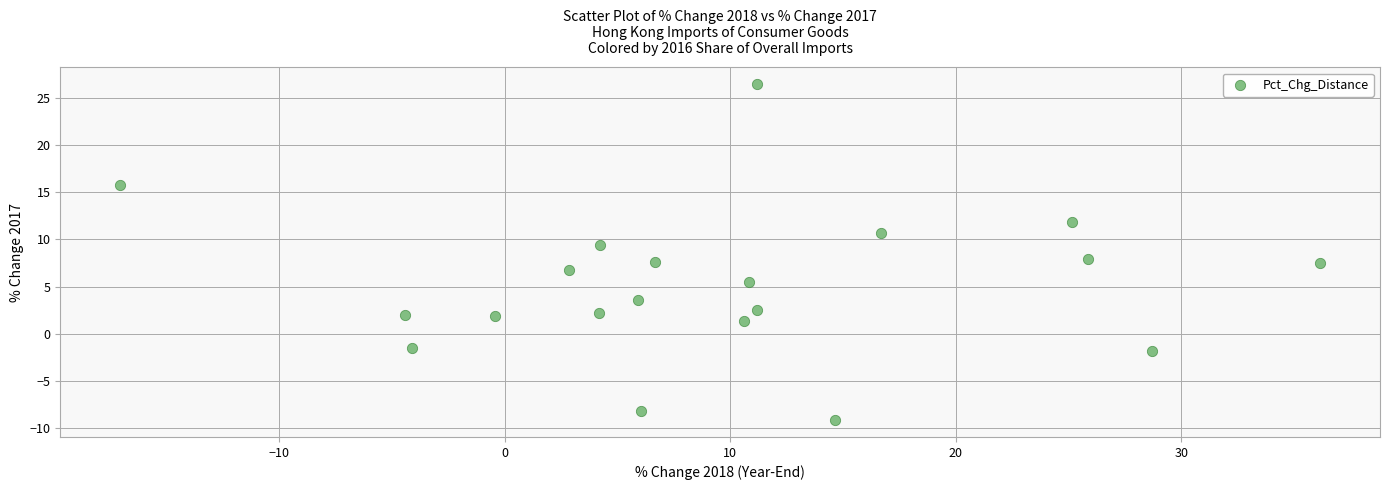

What is the range of Y values (max minus min)?

35.6